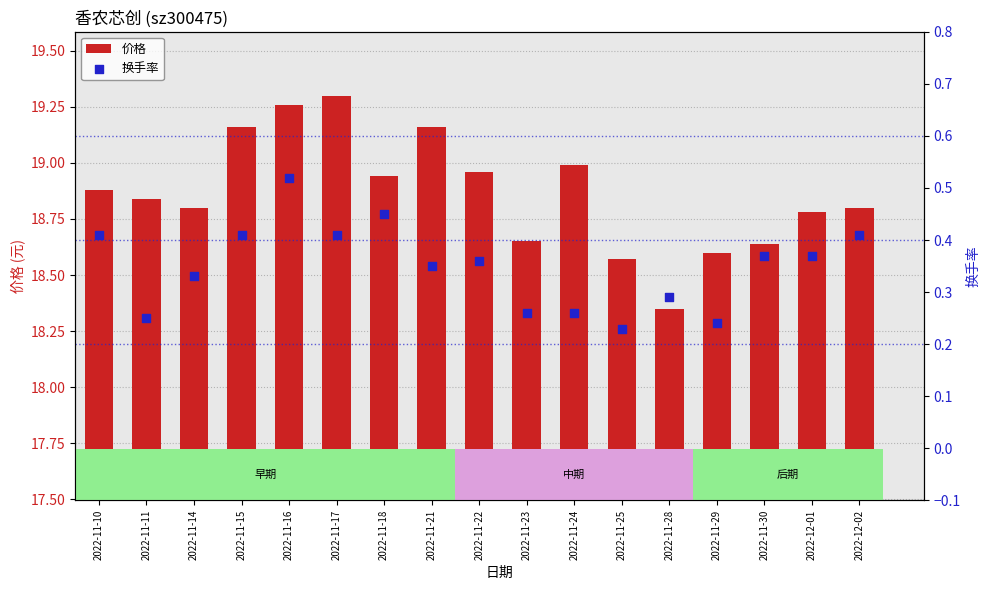

Is the value of 价格 at 2022-11-18 greater than the value of 换手率 at 2022-11-14?

Yes